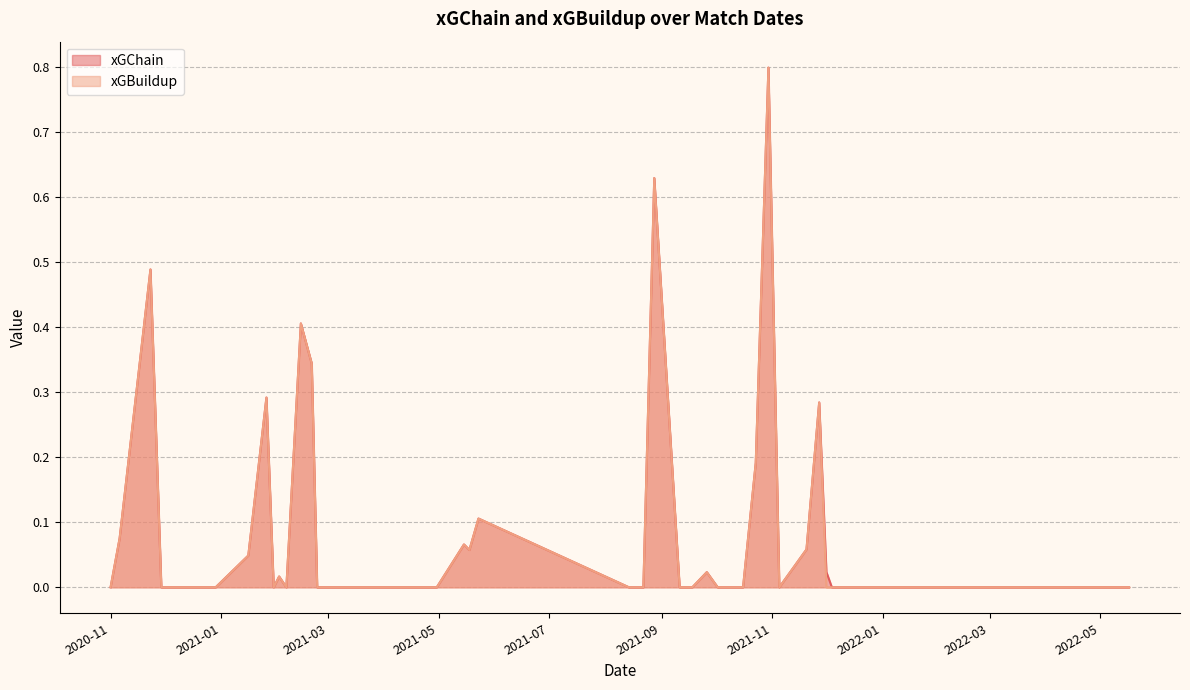

Reading right to left, transcribe all the data shown in this chart.

xGChain: 2020-11-01=0.0	2020-11-06=0.1	2020-11-23=0.5	2020-11-29=0.0	2020-12-07=0.0	2020-12-13=0.0	2020-12-16=0.0	2020-12-19=0.0	2020-12-26=0.0	2020-12-29=0.0	2021-01-16=0.0	2021-01-26=0.3	2021-01-30=0.0	2021-02-02=0.0	2021-02-06=0.0	2021-02-14=0.4	2021-02-20=0.3	2021-02-23=0.0	2021-03-10=0.0	2021-04-21=0.0	2021-04-30=0.0	2021-05-15=0.1	2021-05-18=0.1	2021-05-23=0.1	2021-08-14=0.0	2021-08-22=0.0	2021-08-28=0.6	2021-09-11=0.0	2021-09-18=0.0	2021-09-26=0.0	2021-10-02=0.0	2021-10-16=0.0	2021-10-23=0.2	2021-10-30=0.8	2021-11-05=0.0	2021-11-20=0.1	2021-11-27=0.3	2021-12-01=0.0	2021-12-04=0.0	2022-05-17=0.0
xGBuildup: 2020-11-01=0.0	2020-11-06=0.1	2020-11-23=0.5	2020-11-29=0.0	2020-12-07=0.0	2020-12-13=0.0	2020-12-16=0.0	2020-12-19=0.0	2020-12-26=0.0	2020-12-29=0.0	2021-01-16=0.0	2021-01-26=0.3	2021-01-30=0.0	2021-02-02=0.0	2021-02-06=0.0	2021-02-14=0.4	2021-02-20=0.3	2021-02-23=0.0	2021-03-10=0.0	2021-04-21=0.0	2021-04-30=0.0	2021-05-15=0.1	2021-05-18=0.1	2021-05-23=0.1	2021-08-14=0.0	2021-08-22=0.0	2021-08-28=0.6	2021-09-11=0.0	2021-09-18=0.0	2021-09-26=0.0	2021-10-02=0.0	2021-10-16=0.0	2021-10-23=0.2	2021-10-30=0.8	2021-11-05=0.0	2021-11-20=0.1	2021-11-27=0.3	2021-12-01=0.0	2021-12-04=0.0	2022-05-17=0.0